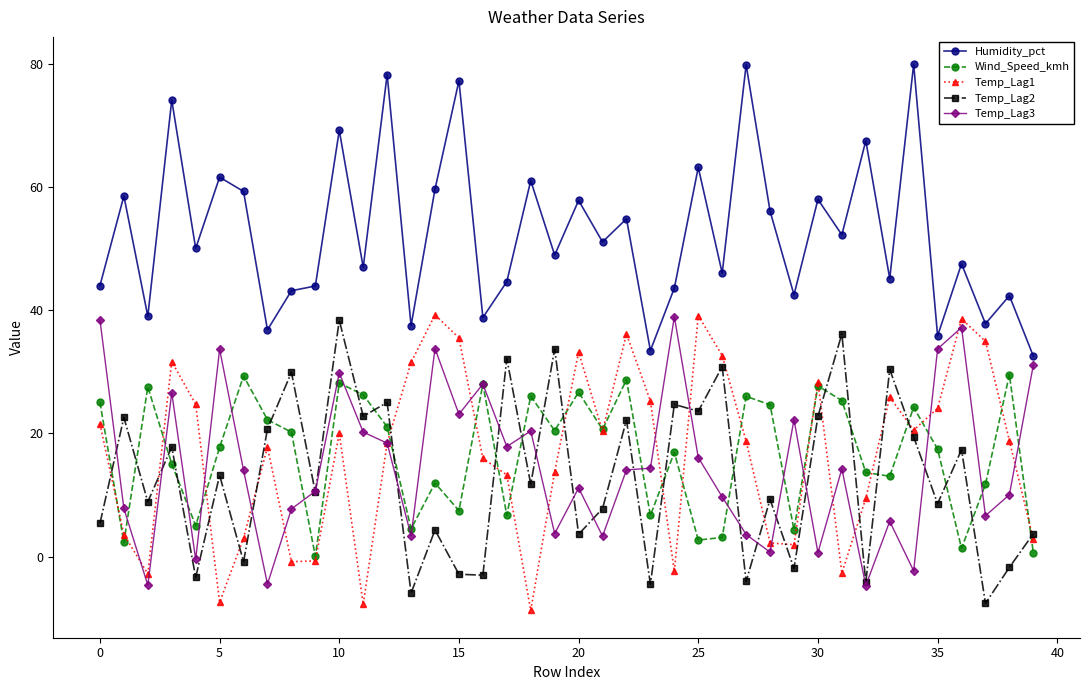

Which series has the largest total across all categories?

Humidity_pct